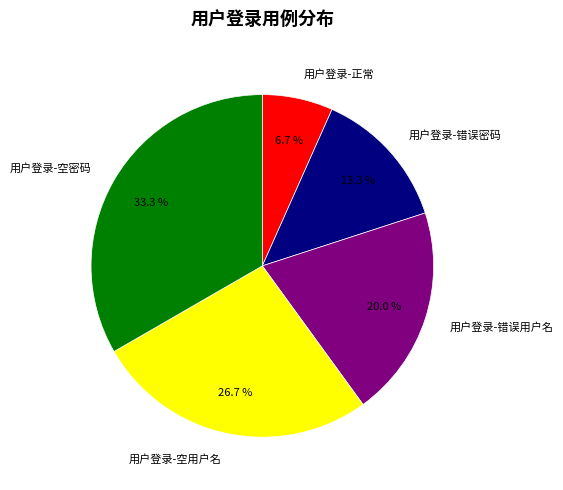

Do 用户登录-空用户名 and 用户登录-错误密码 together represent more than half of the pie?

No